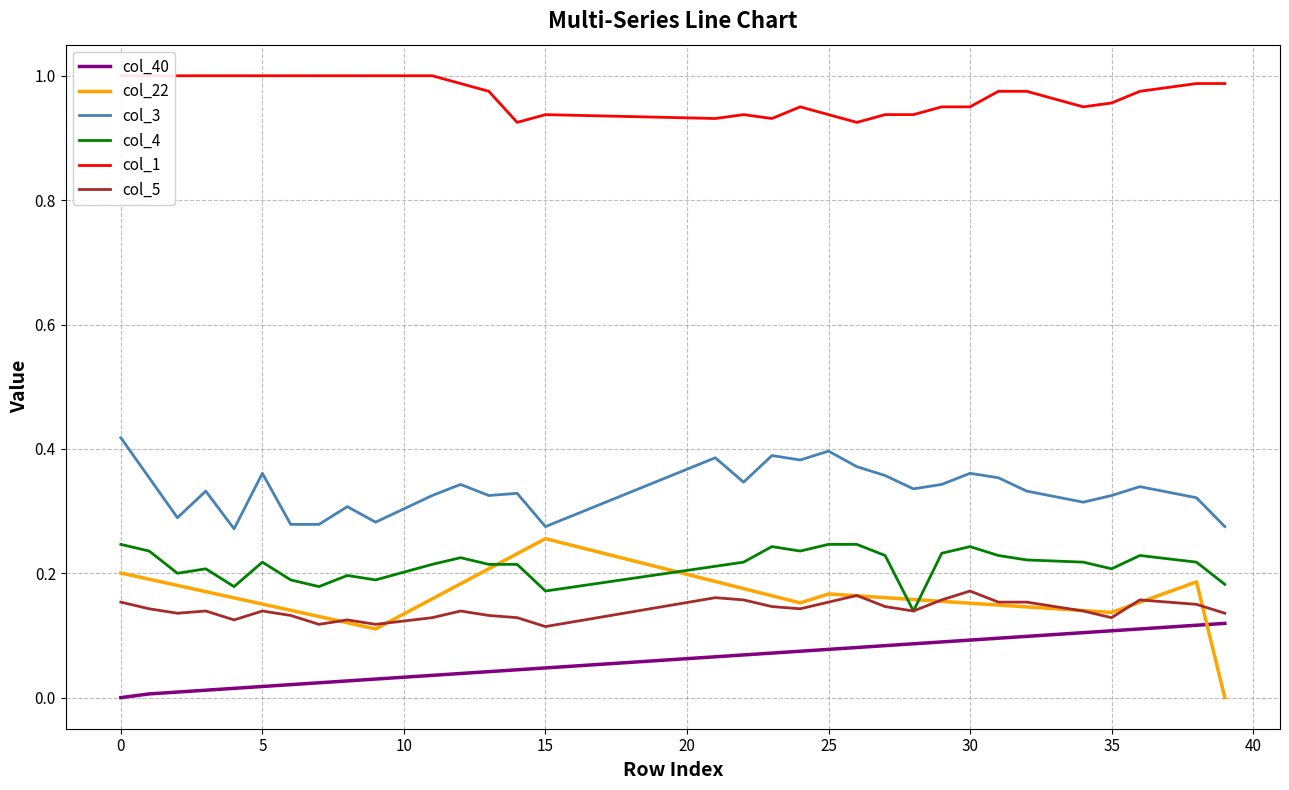

Which series changed the most between 16 and 24?

col_22